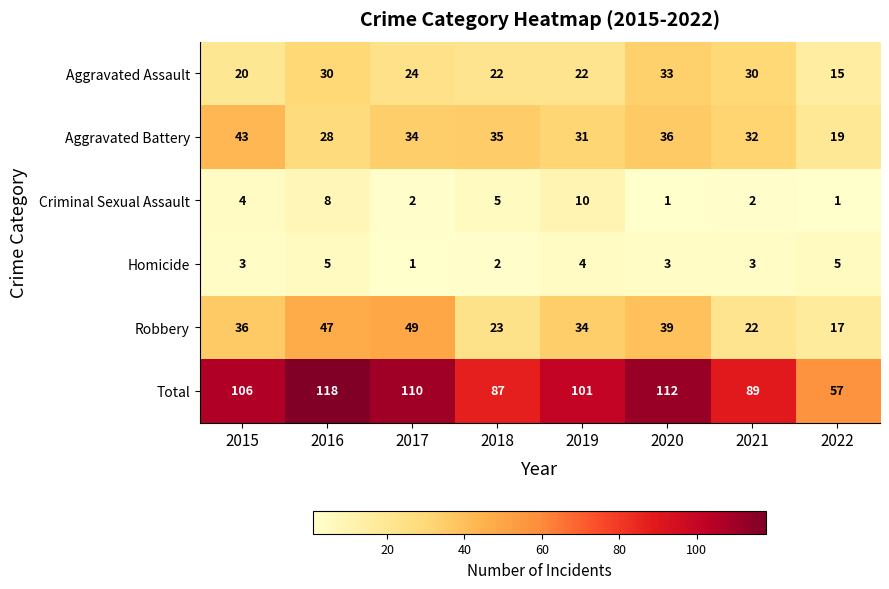

Which series changed the most between 2017 and 2020?

Robbery